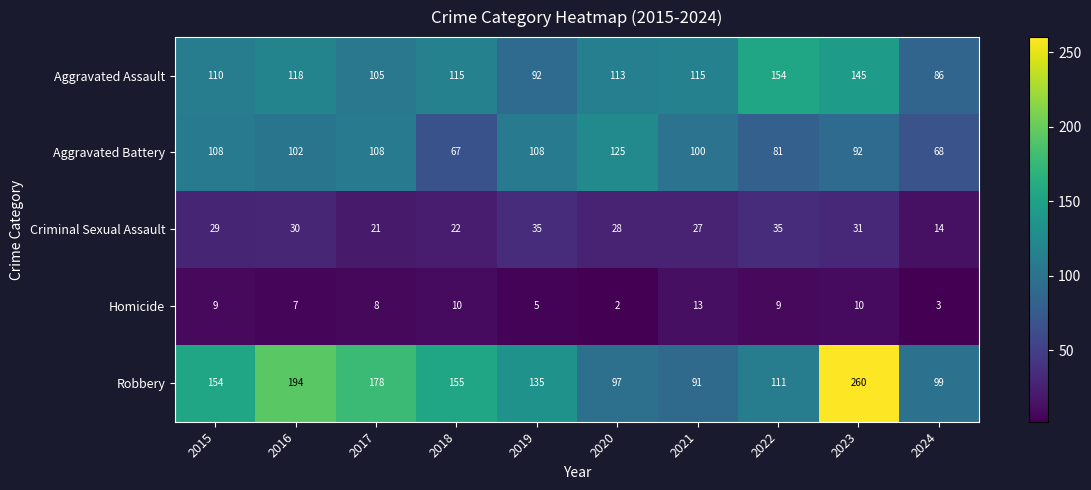

At 2018, list the series in order from largest to smallest.

Robbery, Aggravated Assault, Aggravated Battery, Criminal Sexual Assault, Homicide